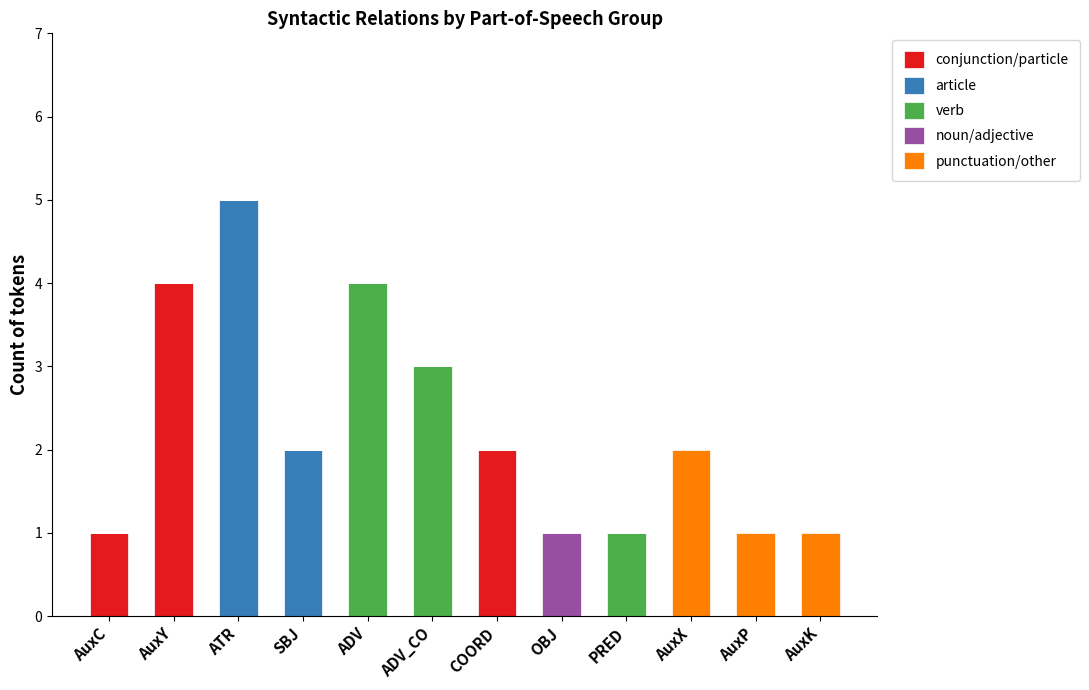

At which category is the sum across all series the highest?

ATR